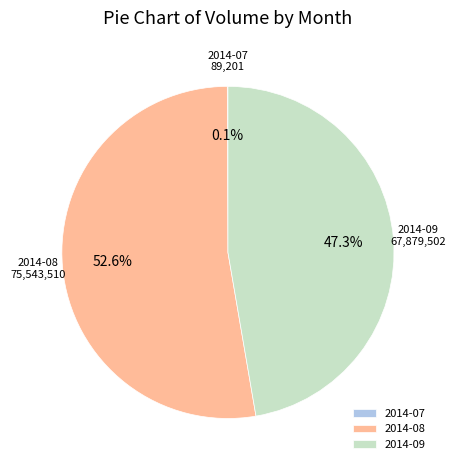

How much of the chart is everything except 2014-09?

52.7%